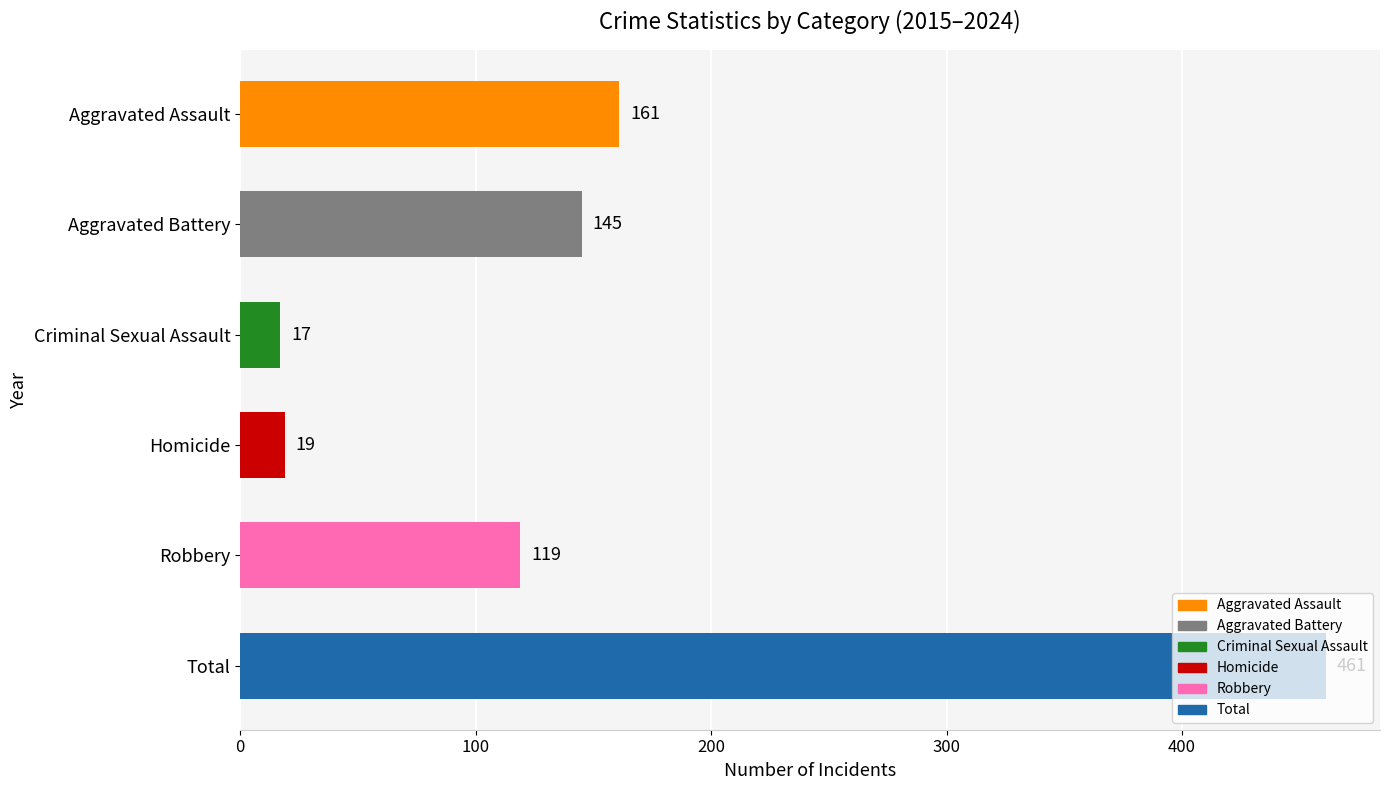

True or false: the data shows 53 at Robbery.

False